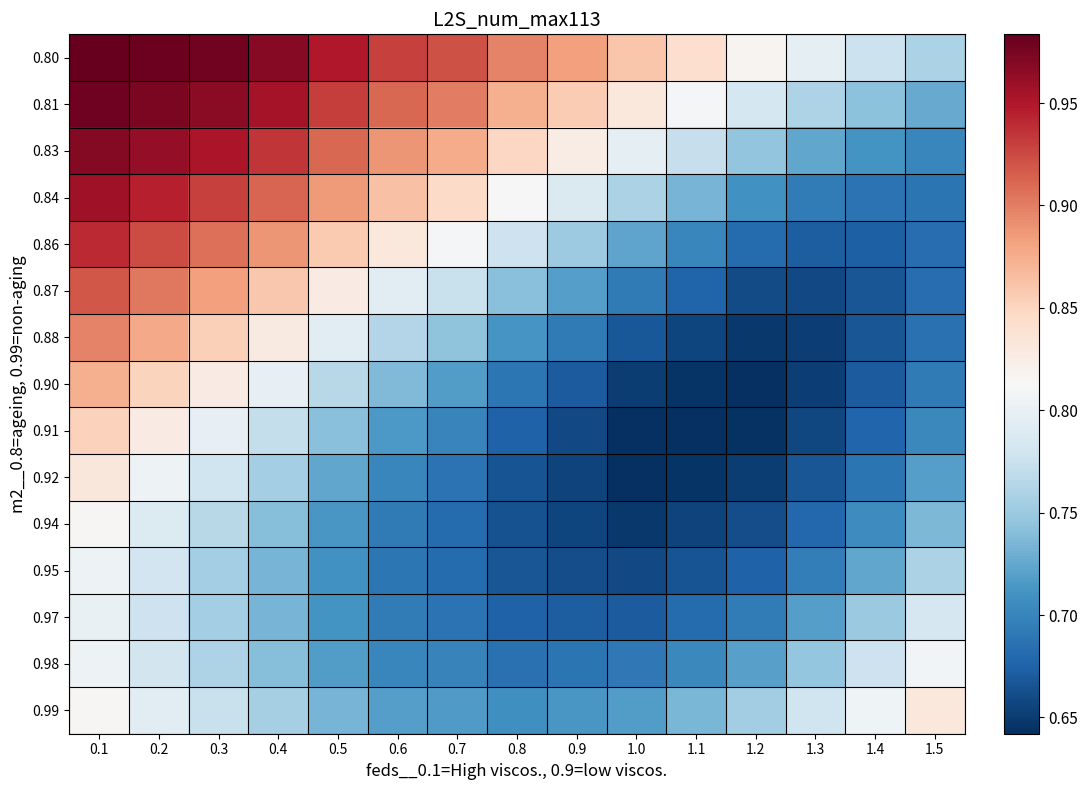

What is the maximum value shown in the chart?

1.0